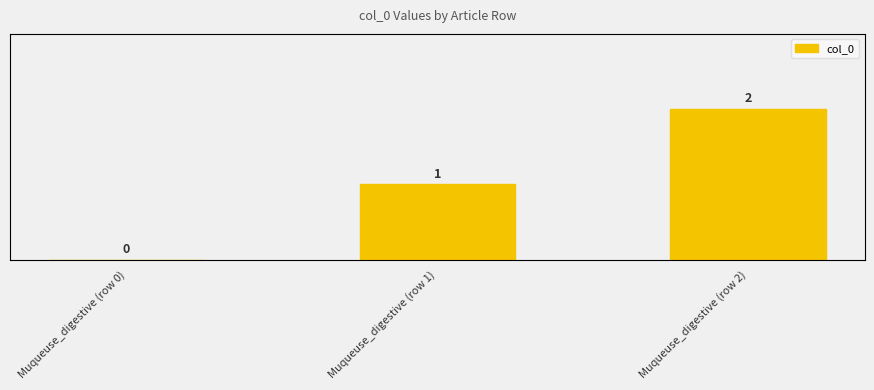

What is the label of the 3rd bar from the left?

Muqueuse_digestive (row 2)